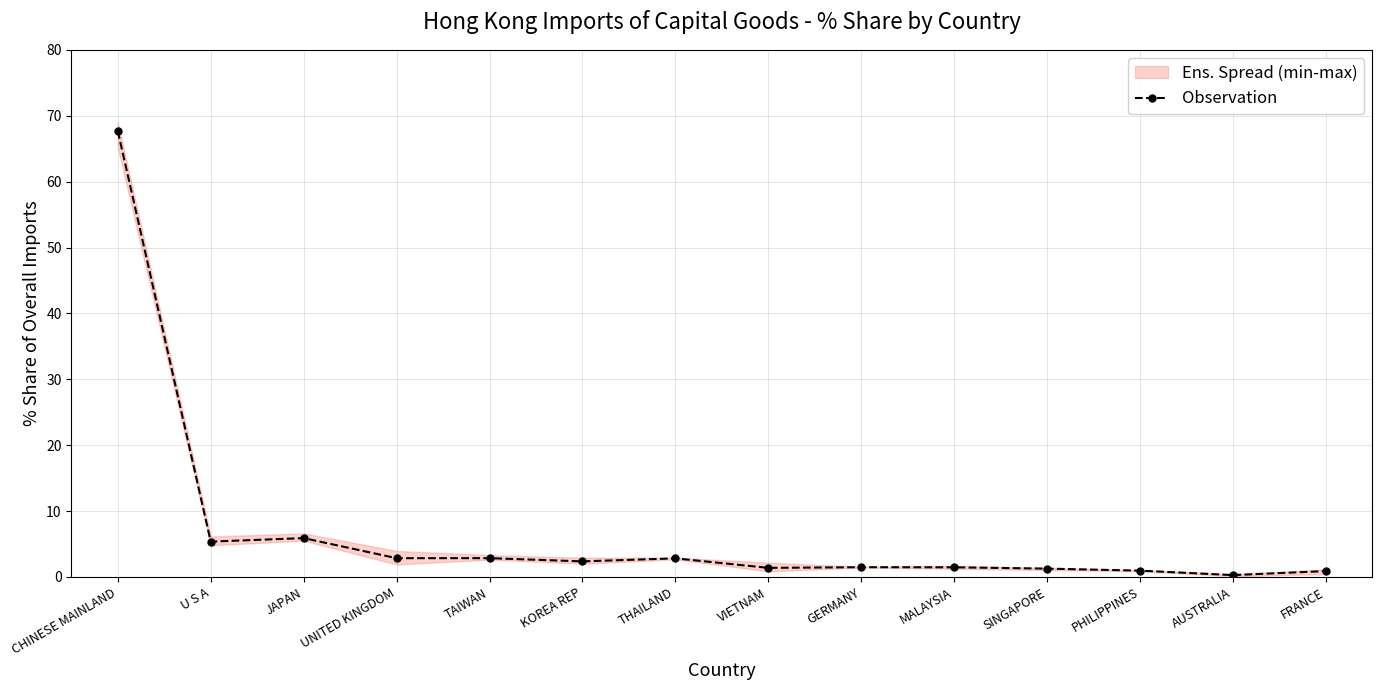

Rank the categories by value from highest to lowest.

CHINESE MAINLAND, JAPAN, U S A, TAIWAN, UNITED KINGDOM, THAILAND, KOREA REP, GERMANY, MALAYSIA, VIETNAM, SINGAPORE, PHILIPPINES, FRANCE, AUSTRALIA